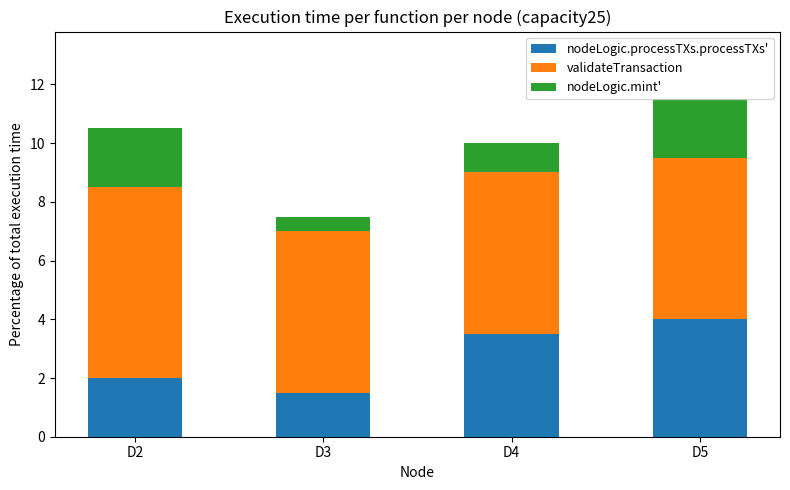

Count the number of data series in this chart.

3